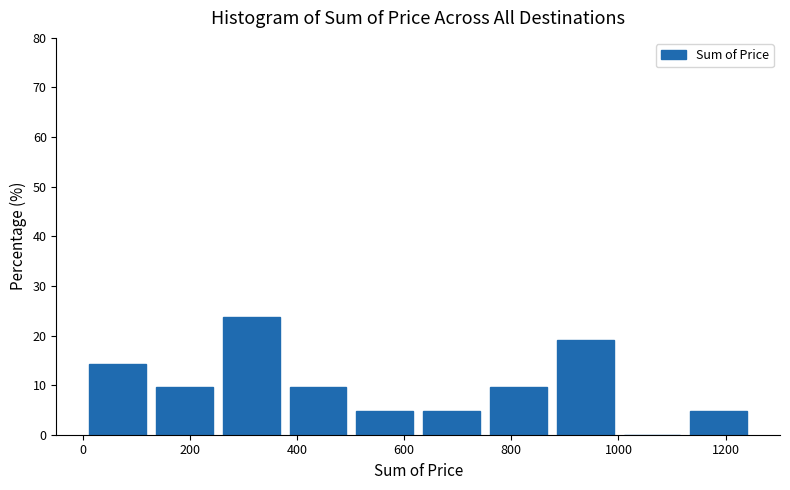

Reading left to right, transcribe this chart: for each bar, give the range it covers on the x-axis and its height. Neither the bar edges nor the heights are printed on the chart, so give them approximately, as read against the axes.

20 to 140: 14
140 to 260: 10
260 to 380: 24
380 to 520: 10
520 to 640: 5
640 to 760: 5
760 to 880: 10
880 to 1000: 19
1000 to 1140: 0
1140 to 1260: 5